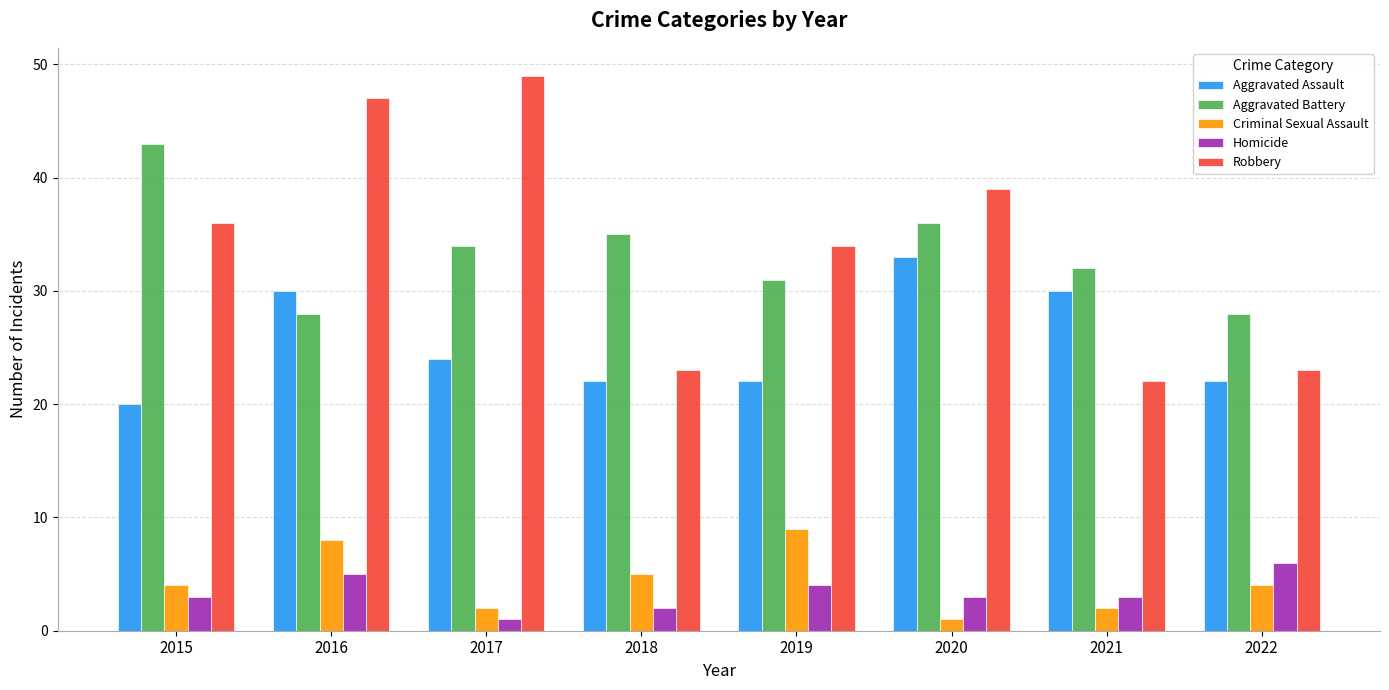

What value does the Aggravated Assault series have at 2019, to the nearest 5?

20